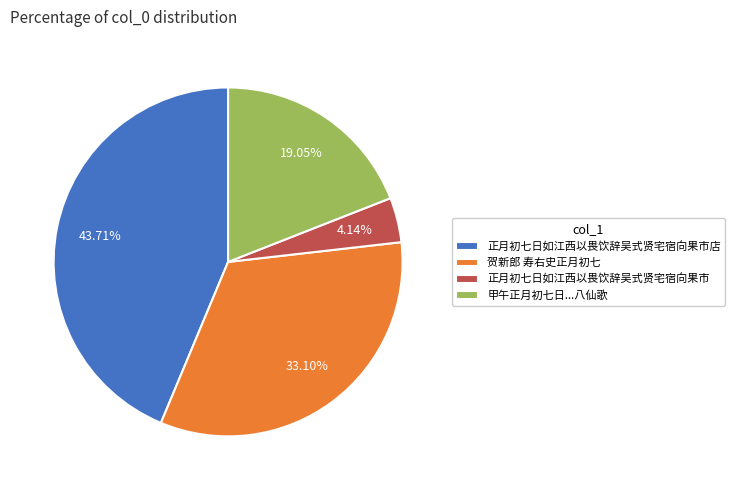

Is it true that 贺新郎 寿右史正月初七 is 33% of the pie?

True